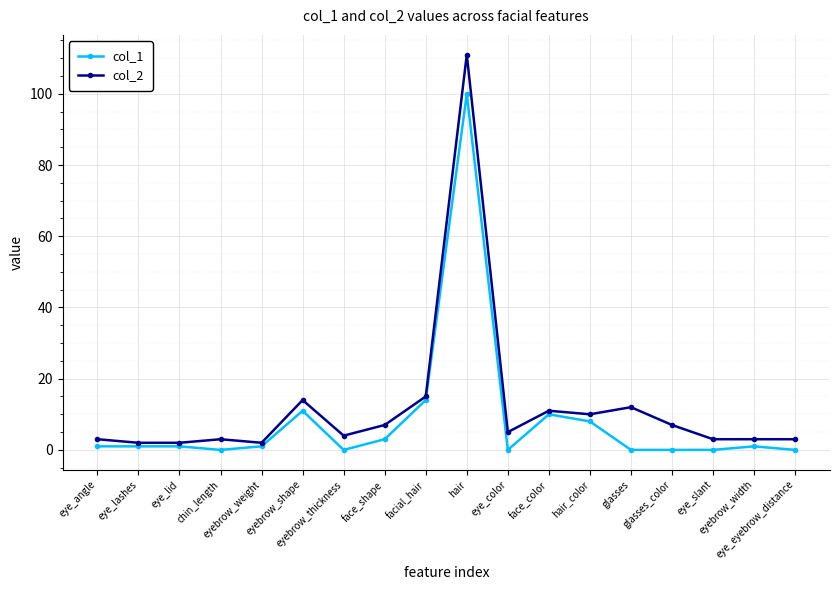

Where is col_1 nearest to the value 50?

facial_hair